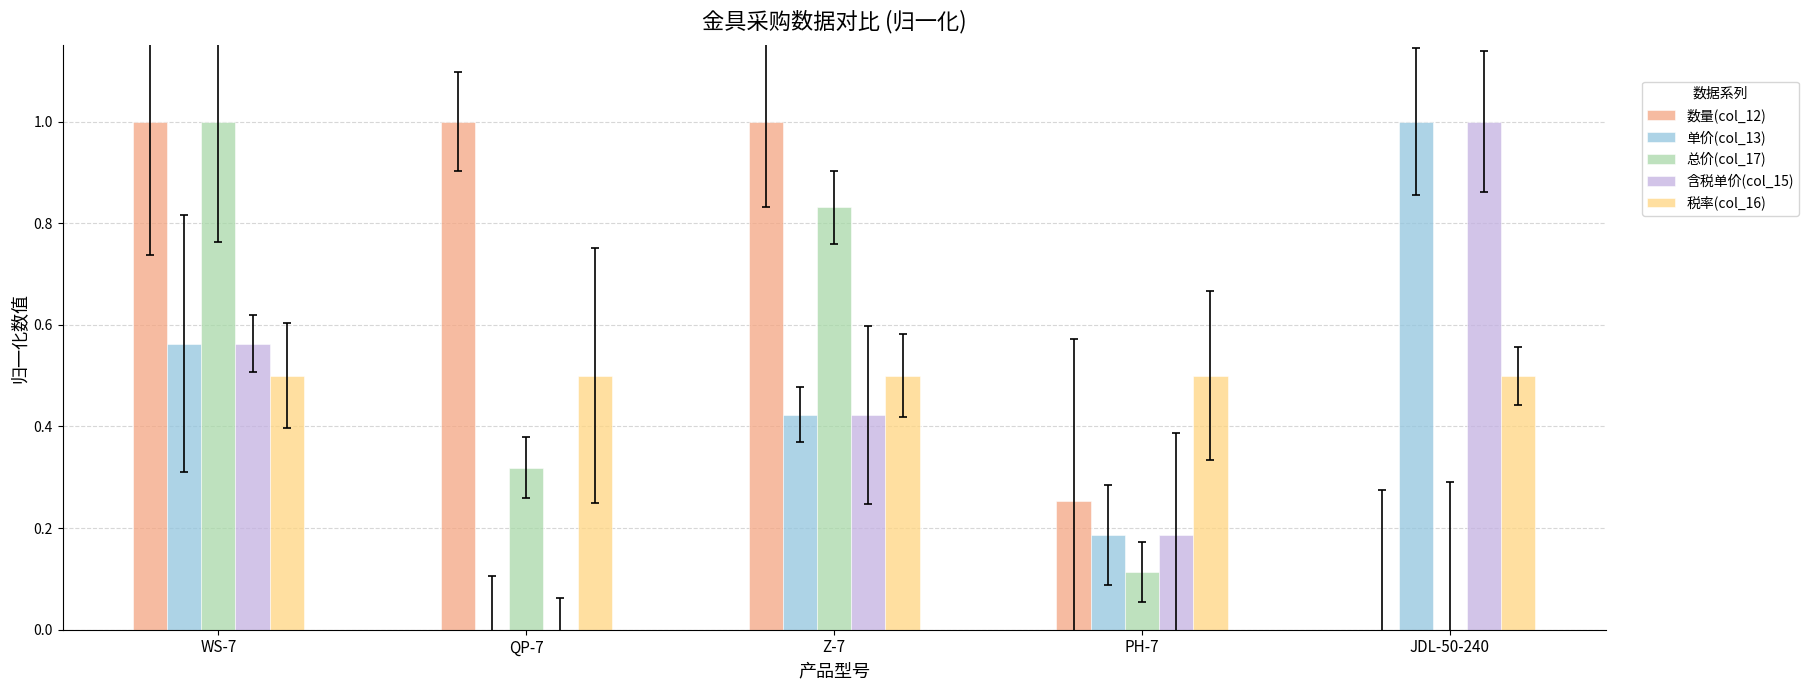

Between JDL-50-240 and Z-7, which is larger?

Z-7